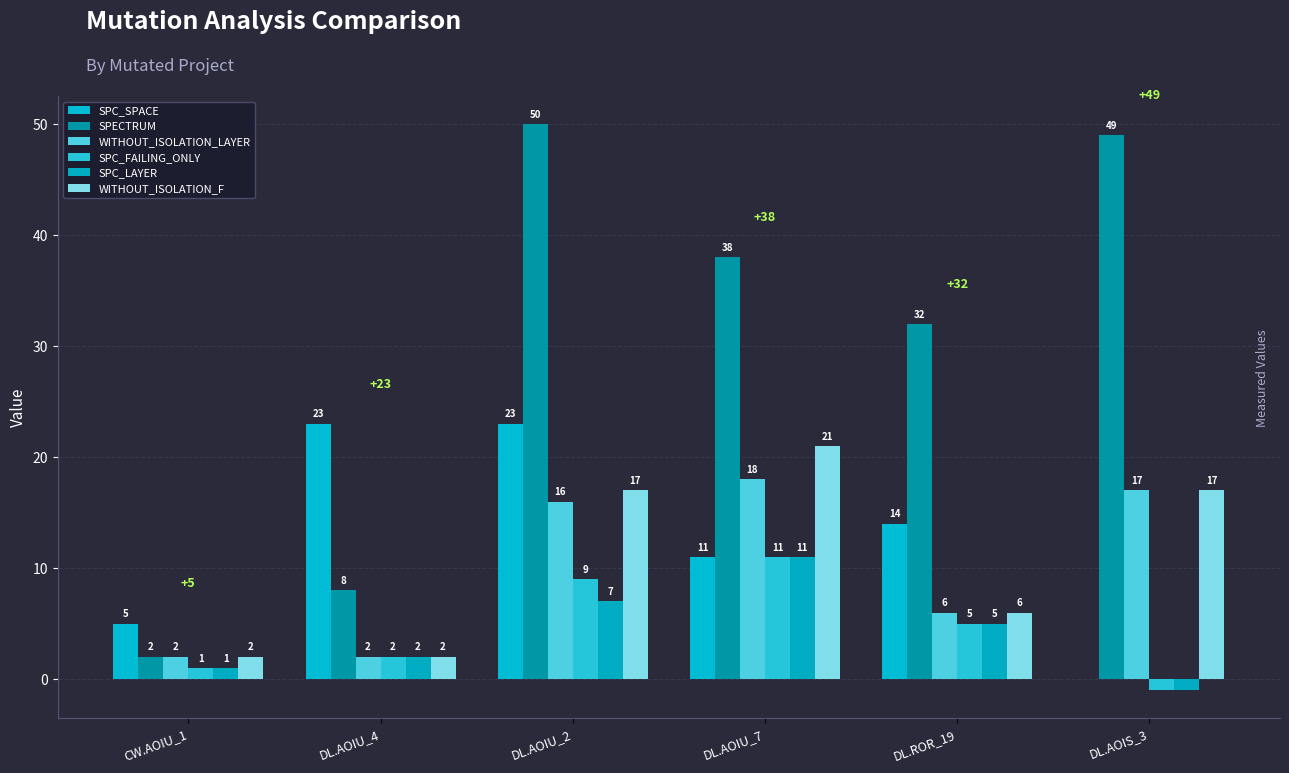

What is the average value of the SPC_LAYER series?

4